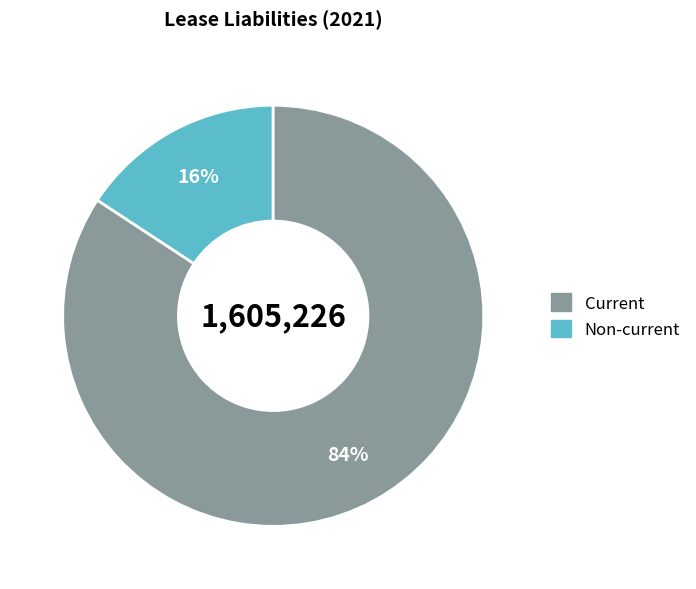

Rank the categories by value from highest to lowest.

Non-current, Current